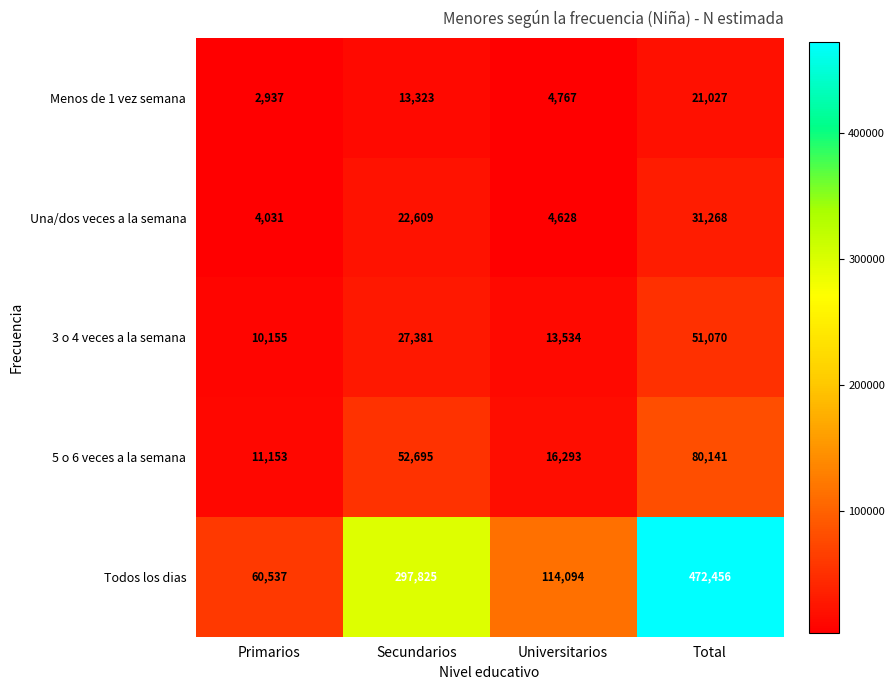

What is the minimum value for Menos de 1 vez semana?

2937